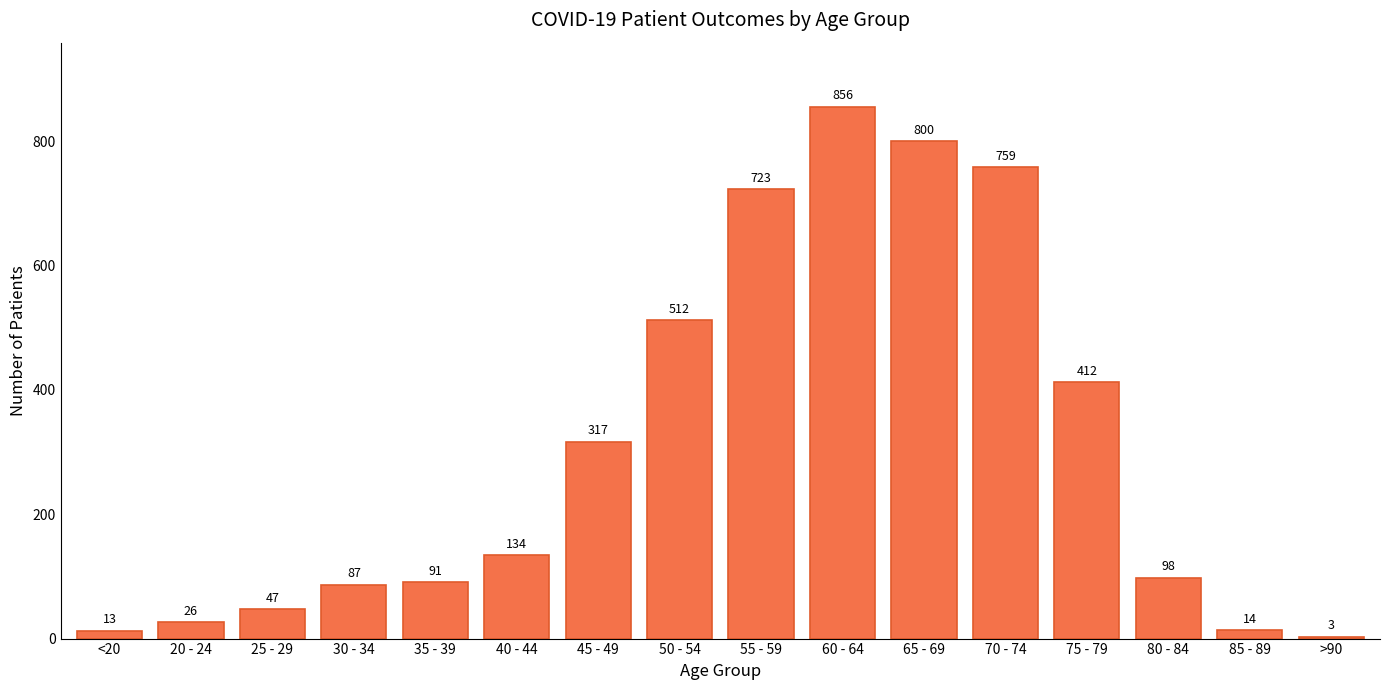

What is the maximum value shown in the chart?

856